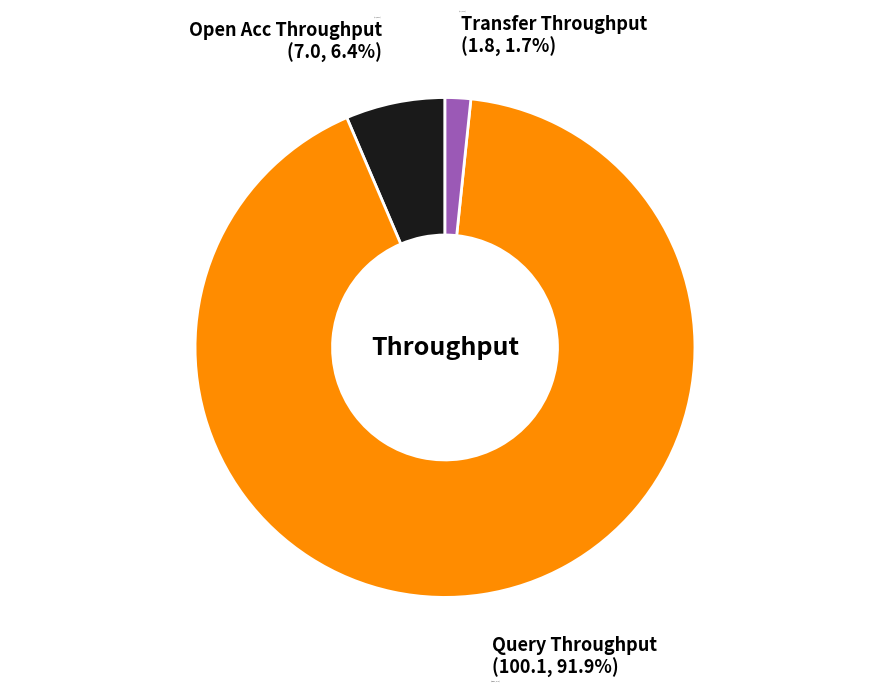

What is the majority slice?

Query Throughput